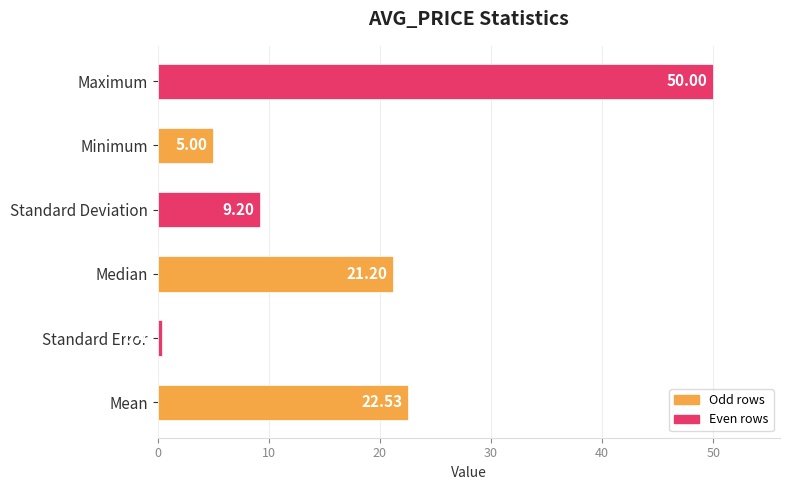

Are the bars horizontal?

Yes